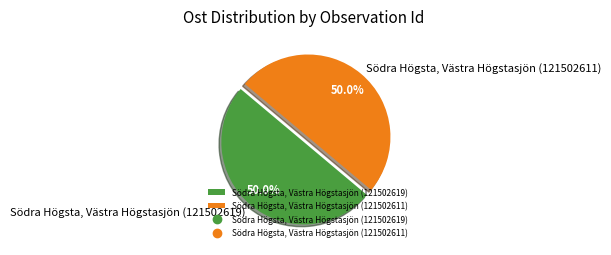

Combined, do Södra Högsta, Västra Högstasjön (121502611) and Södra Högsta, Västra Högstasjön (121502619) account for over 50%?

Yes